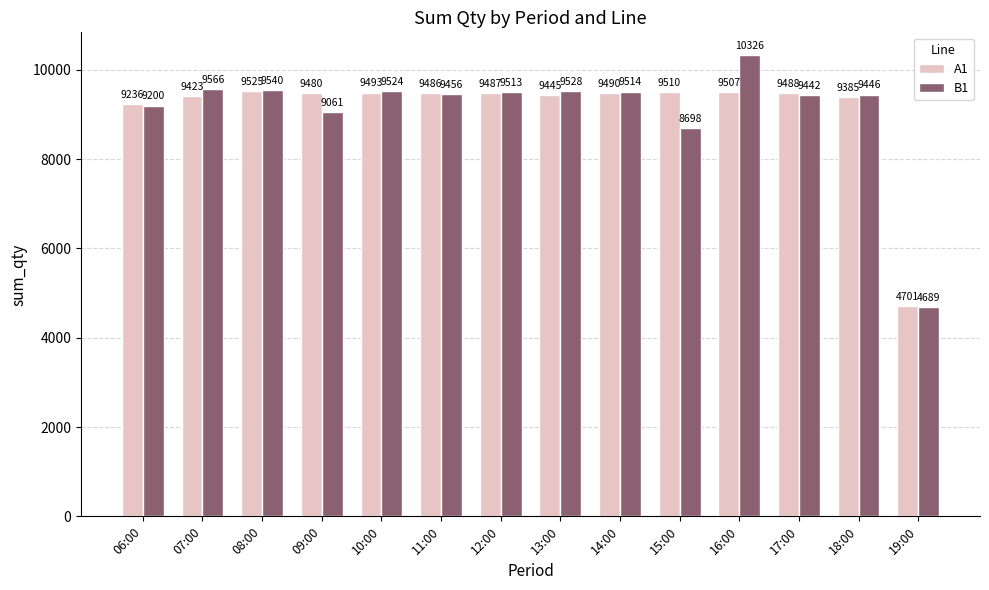

What are all the series names shown in the legend?

A1, B1